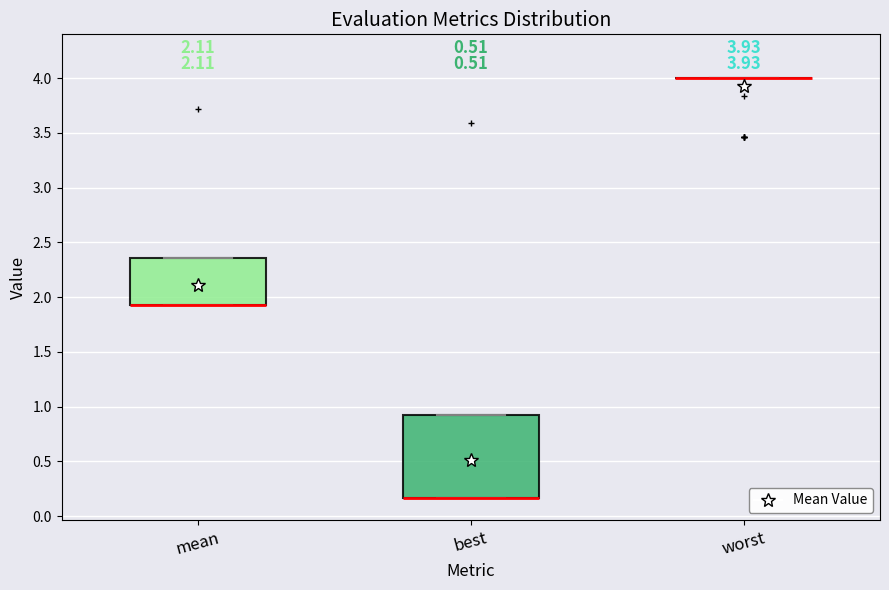

Comparing the boxes themselves (not the whiskers), which one is the tallest?

best